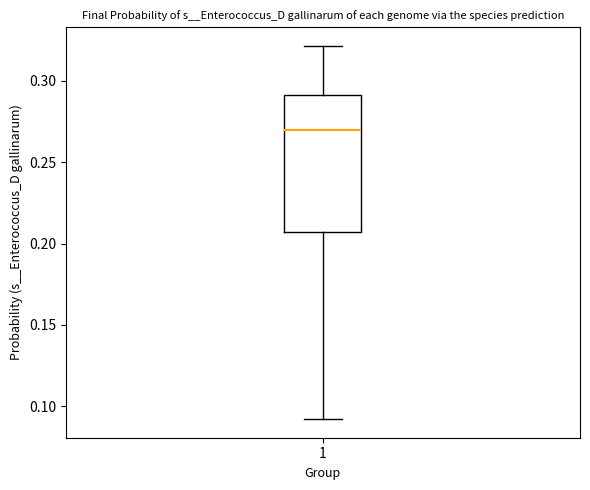

Read this box plot against the y-axis: the position of the median line, the range covered by the box, and the ends of both whiskers. The values are not printed on the chart, so give them approximately, as read against the axis.

median 0.270, box 0.205 to 0.290, whiskers 0.090 to 0.320